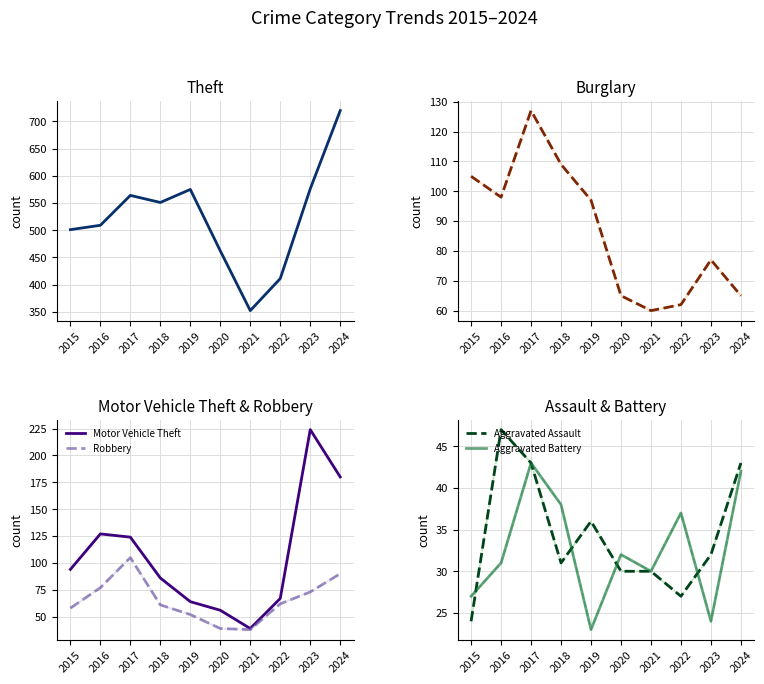

What is the highest value of the Robbery series?

105